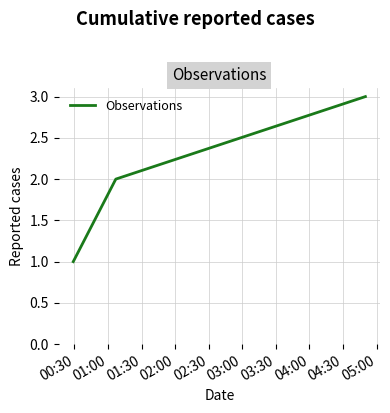

Reading right to left, extract all data points from this chart.

3	2	1